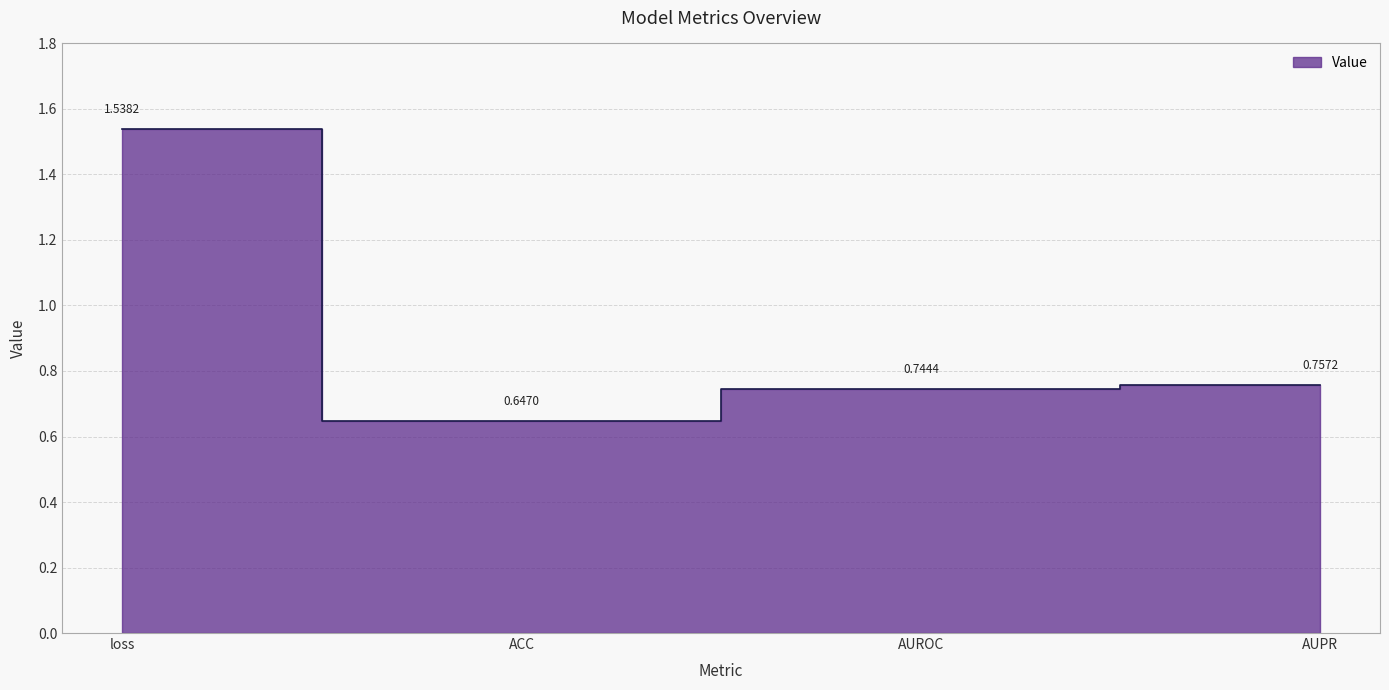

What is the sum of the values at AUROC and ACC?

1.4